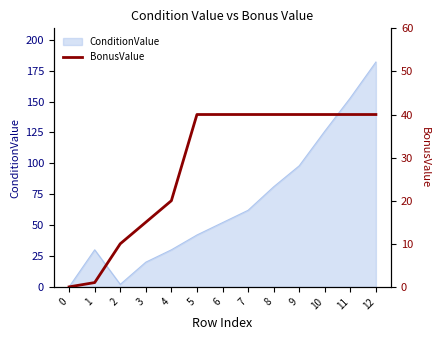

Is it true that ConditionValue equals 52 at 6?

True